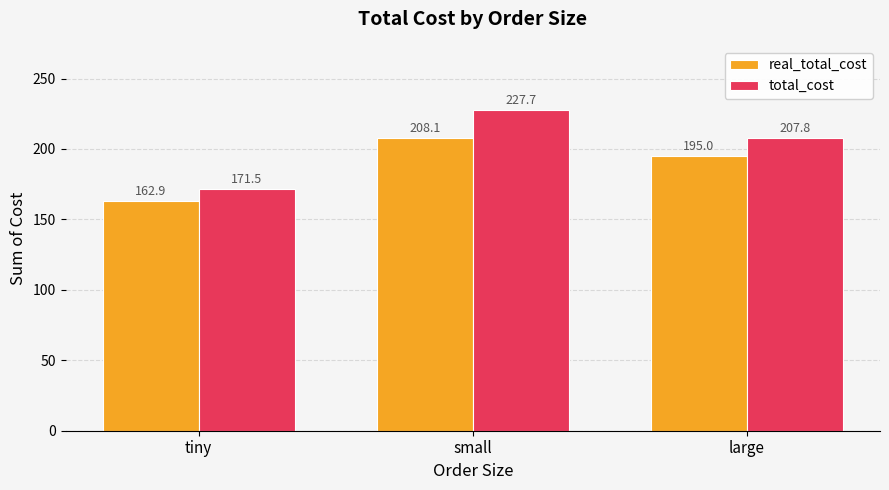

Reading right to left, extract all data points from this chart.

real_total_cost: 195.0	208.1	162.9
total_cost: 207.8	227.7	171.5